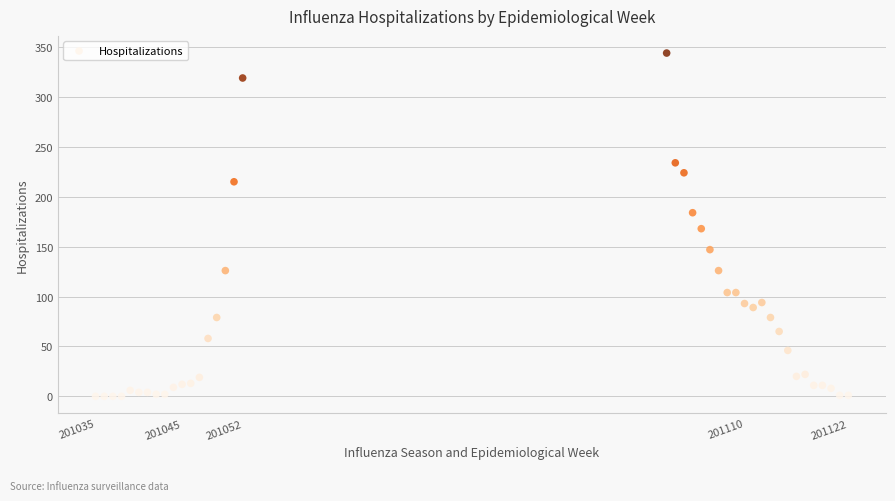

What Y value in the scatter plot is closest to 172?

168